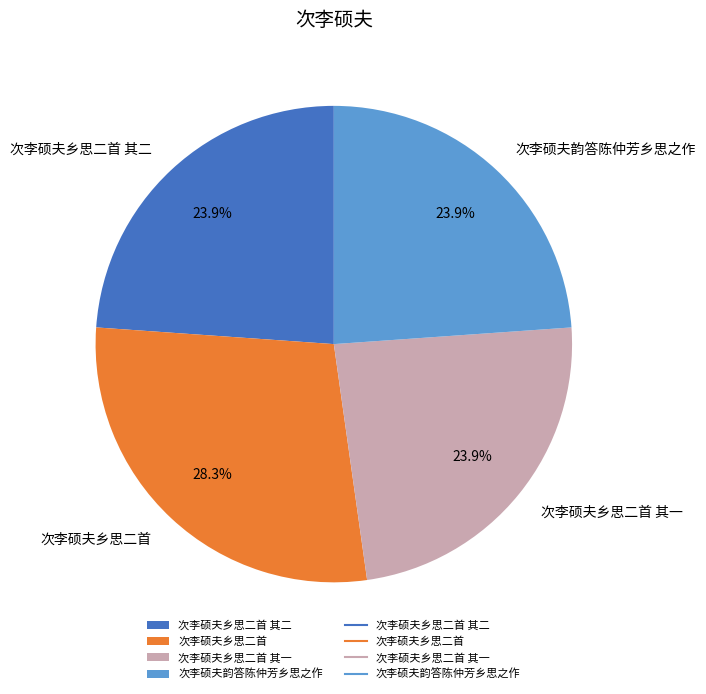

The 次李硕夫乡思二首 其一 slice represents 15% of the pie. True or false?

False